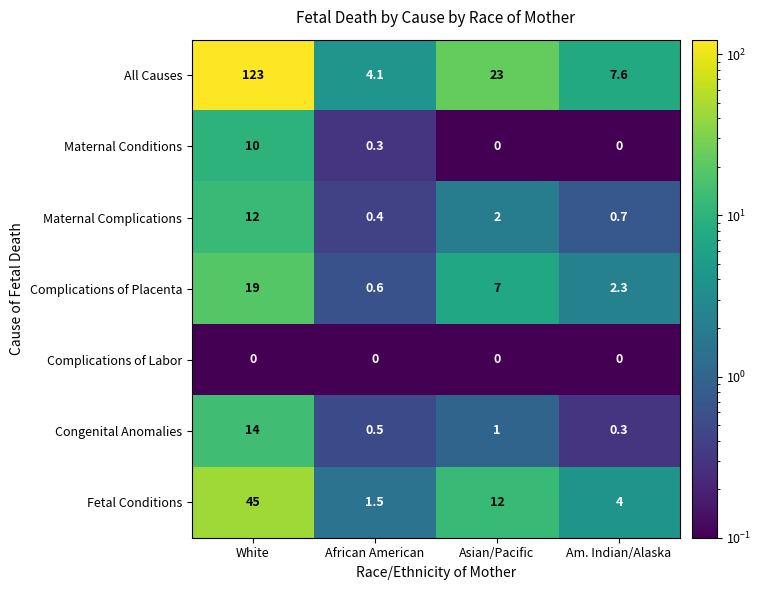

At which label is Maternal Complications closest to 6?

Asian/Pacific